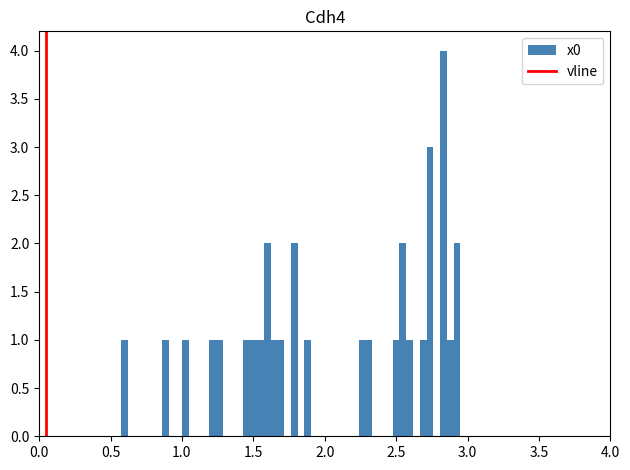

Read against the x-axis, roughly where is the centre of the tallest bar?

2.85